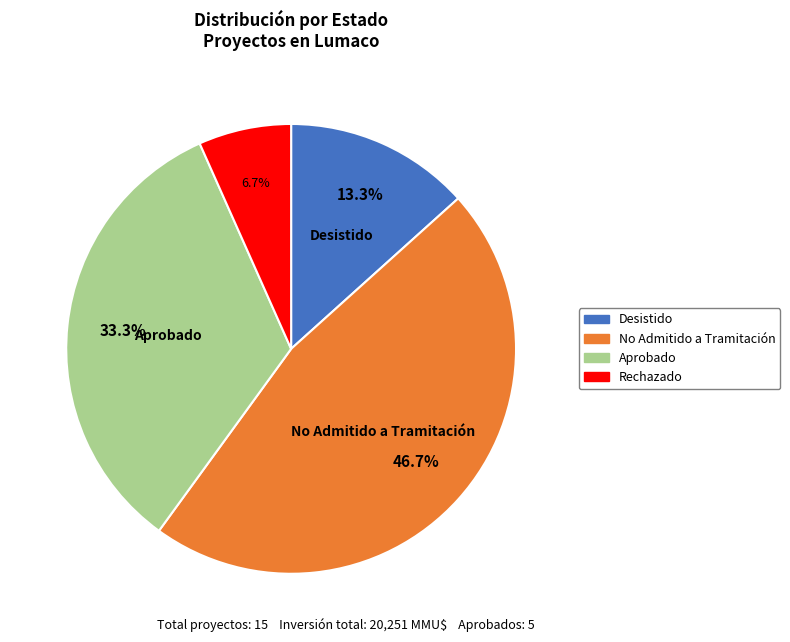

Is it true that No Admitido a Tramitación is 47% of the pie?

True